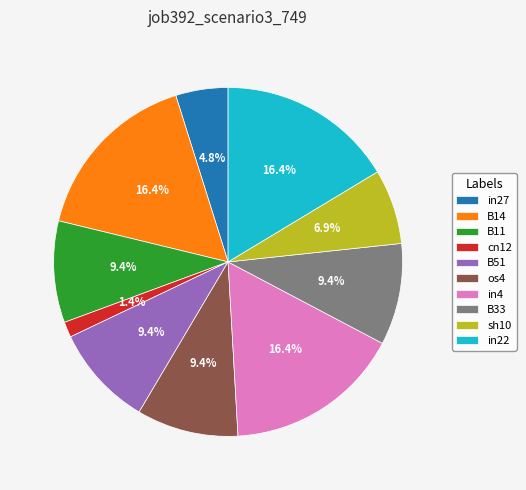

Does cn12 account for over 50% of the chart?

No